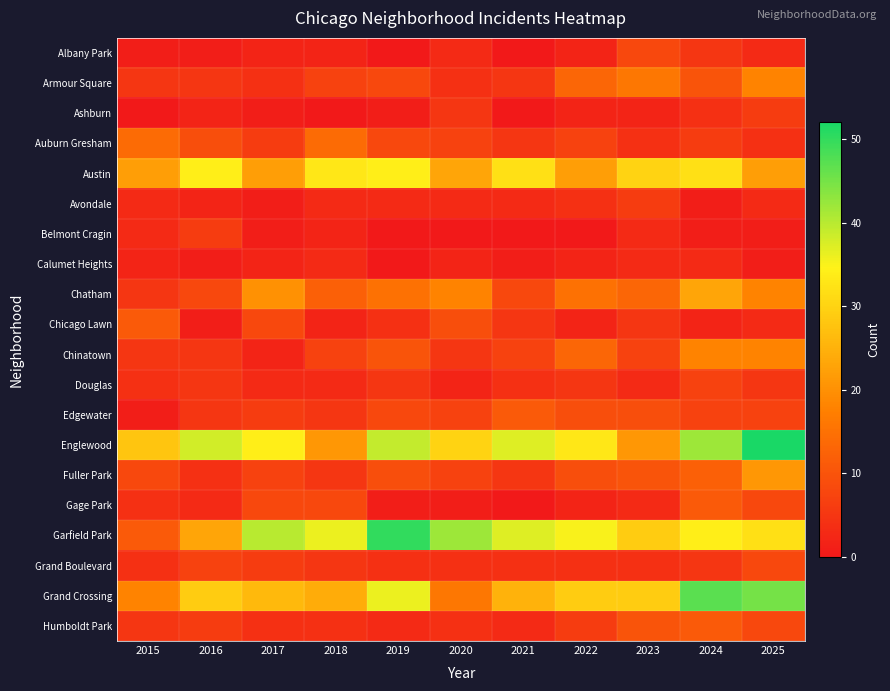

Rank the series at 2021 from lowest to highest value.

Albany Park, Ashburn, Belmont Cragin, Gage Park, Calumet Heights, Avondale, Humboldt Park, Douglas, Grand Boulevard, Armour Square, Auburn Gresham, Chicago Lawn, Fuller Park, Chinatown, Chatham, Edgewater, Grand Crossing, Austin, Englewood, Garfield Park